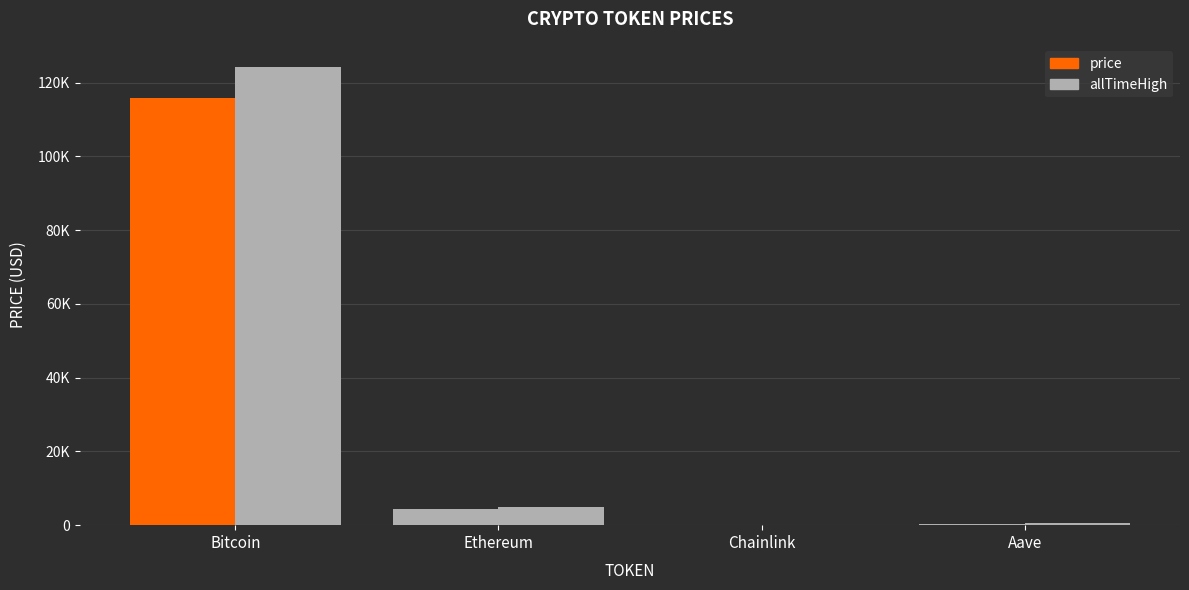

Which series has the widest spread of values?

allTimeHigh